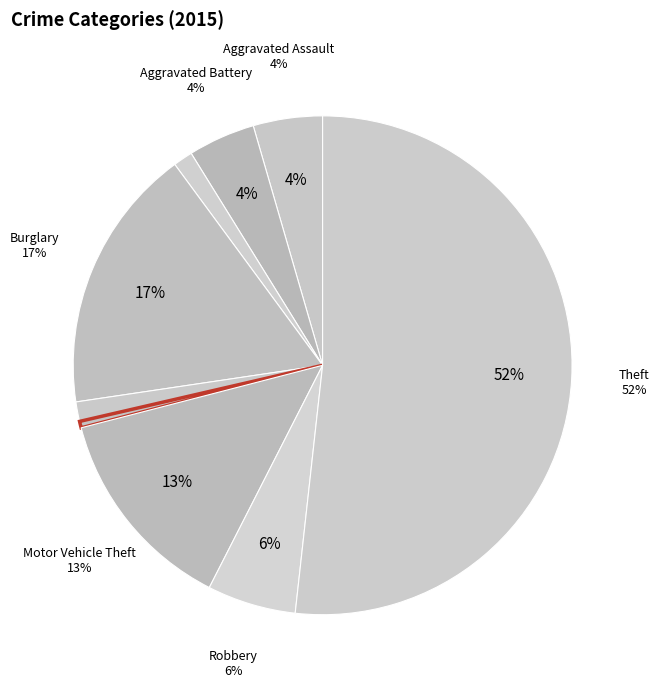

Does Aggravated Assault account for over 50% of the chart?

No